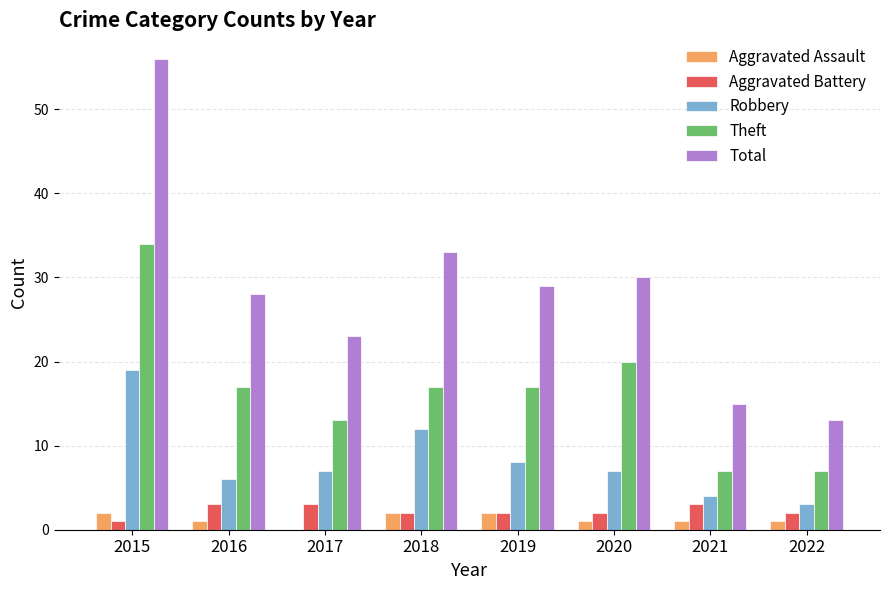

True or false: Theft has a value of 17 at 2019.

True